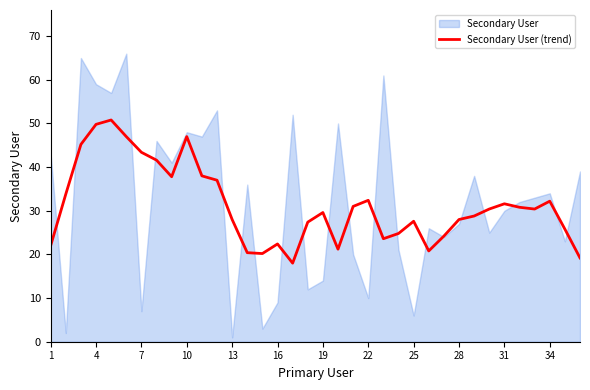

The Secondary User (trend) series shows 15.2 at 16. True or false?

False